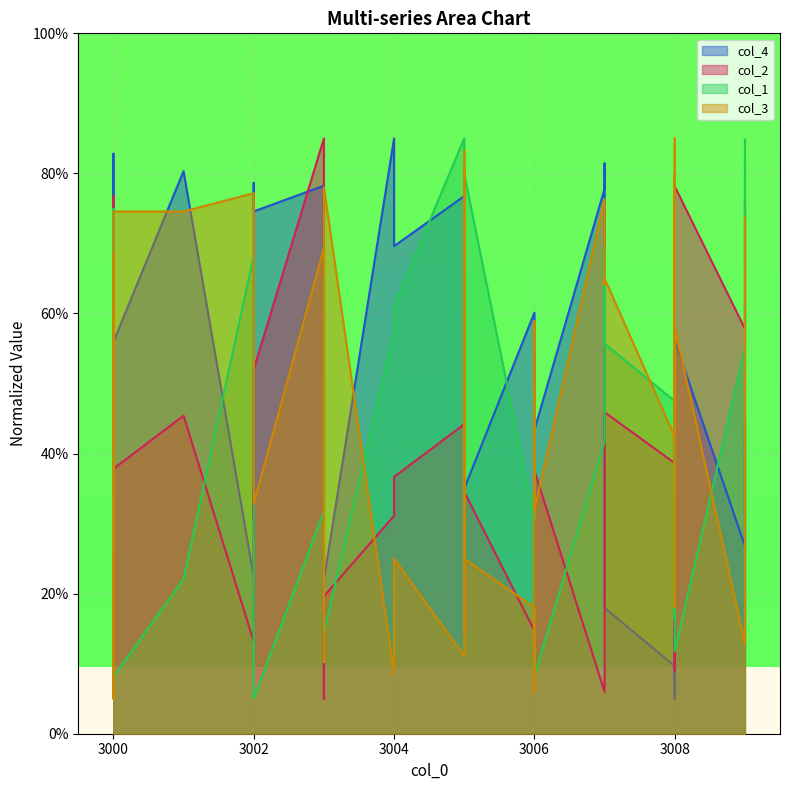

What is the sum of the col_2 values at 3005 and 3000?

124.0